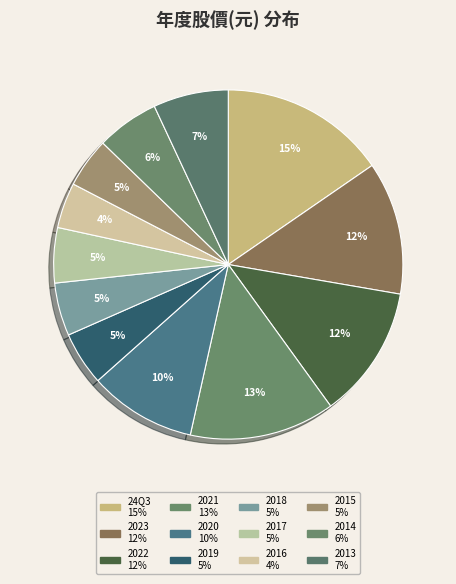

Is there any slice that represents more than half of the pie?

No